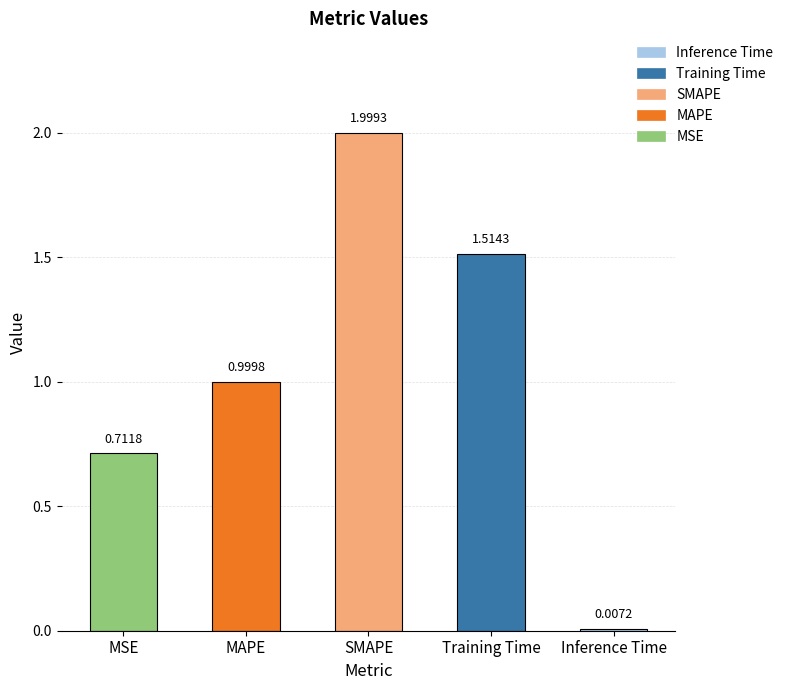

Is it true that the value at MAPE is 1.7?

False